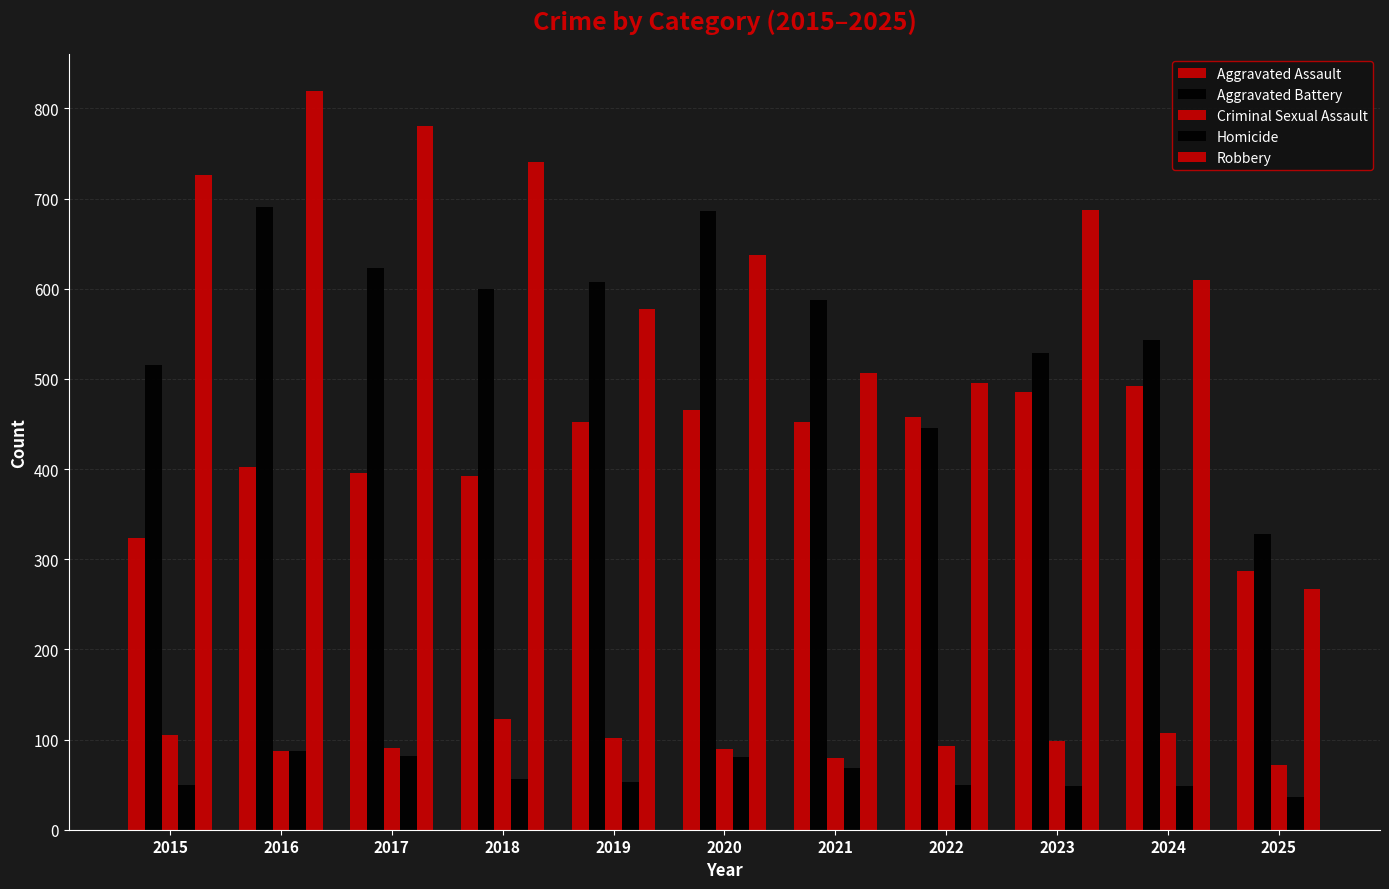

Is it true that Aggravated Battery equals 600 at 2018?

True